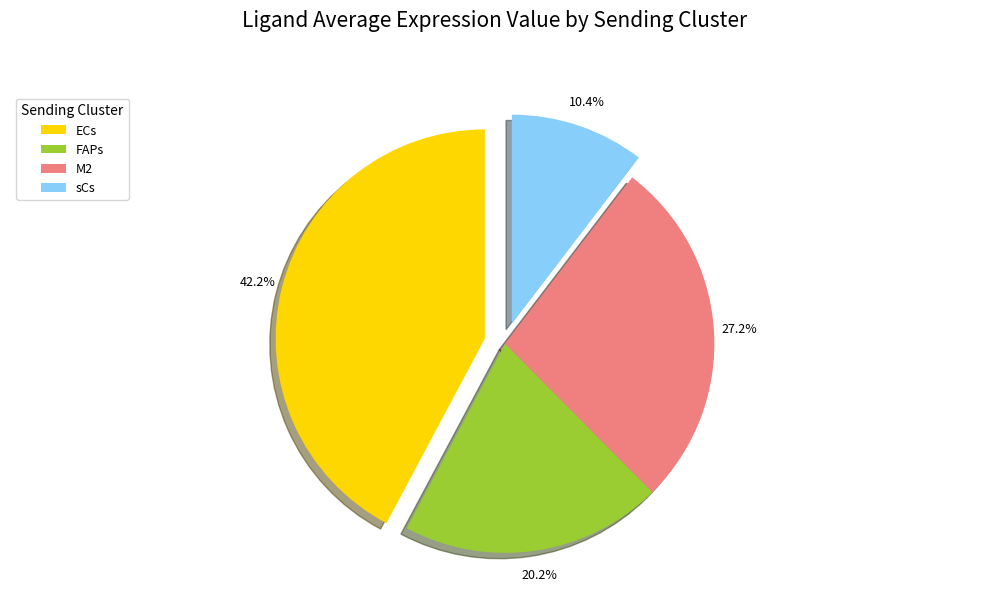

The FAPs slice represents 20% of the pie. True or false?

True